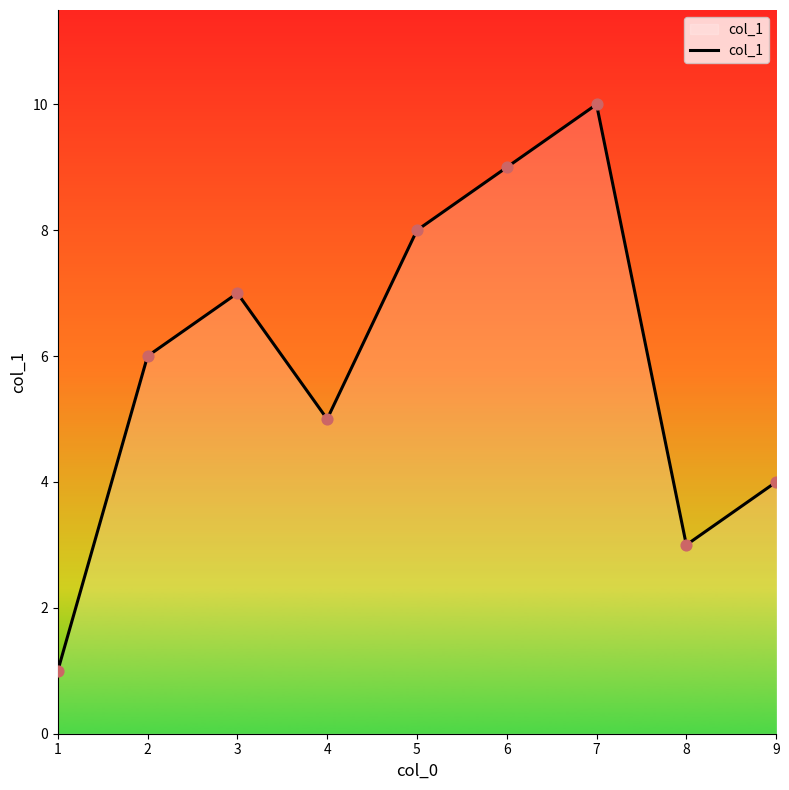

Which has a higher value, 8 or 7?

7